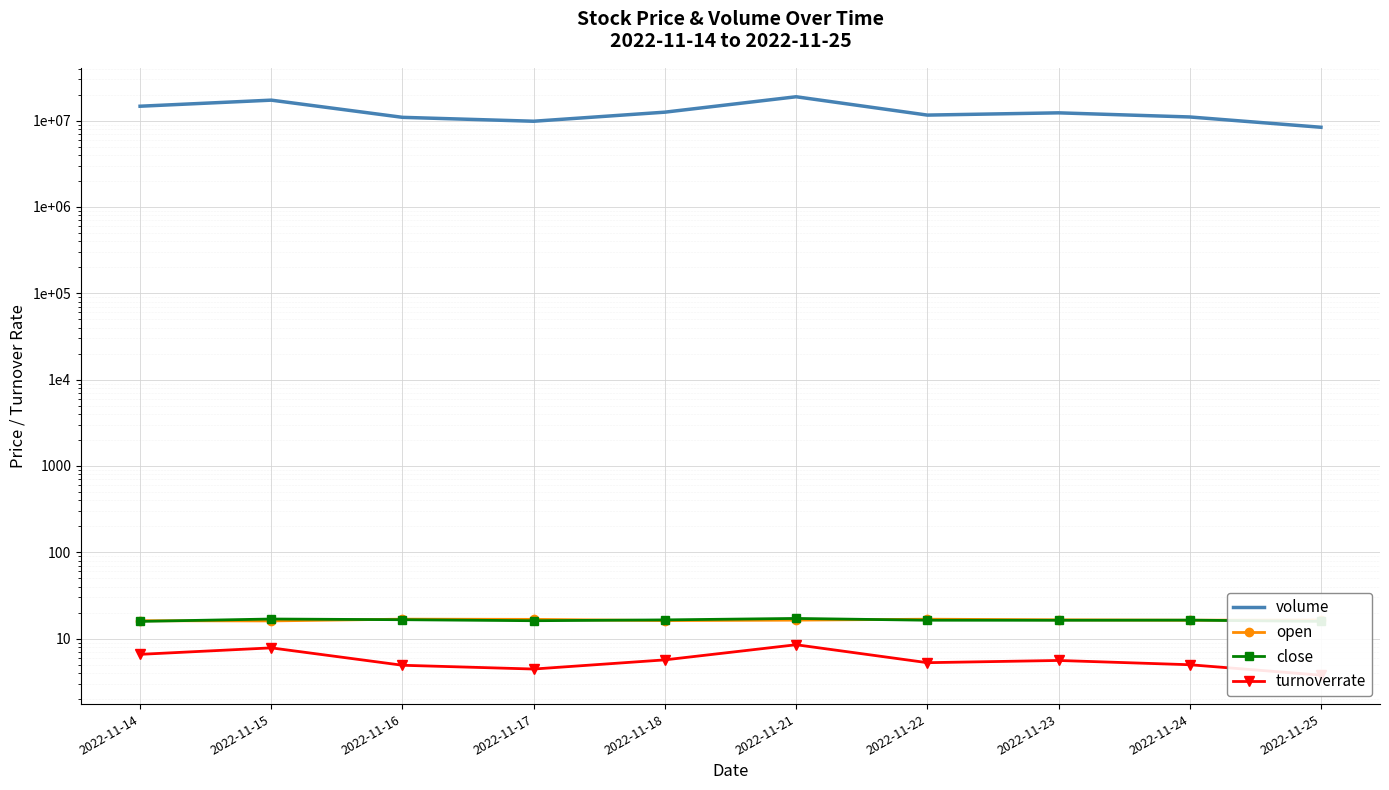

True or false: close has a value of 16.6 at 2022-11-16.

True